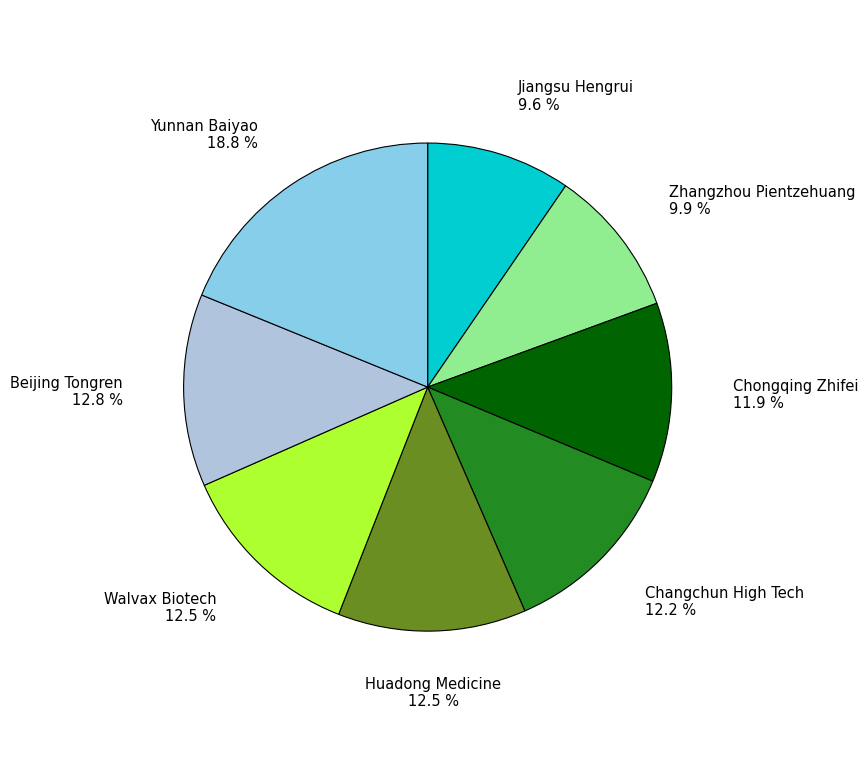

Count the number of slices in the pie.

8